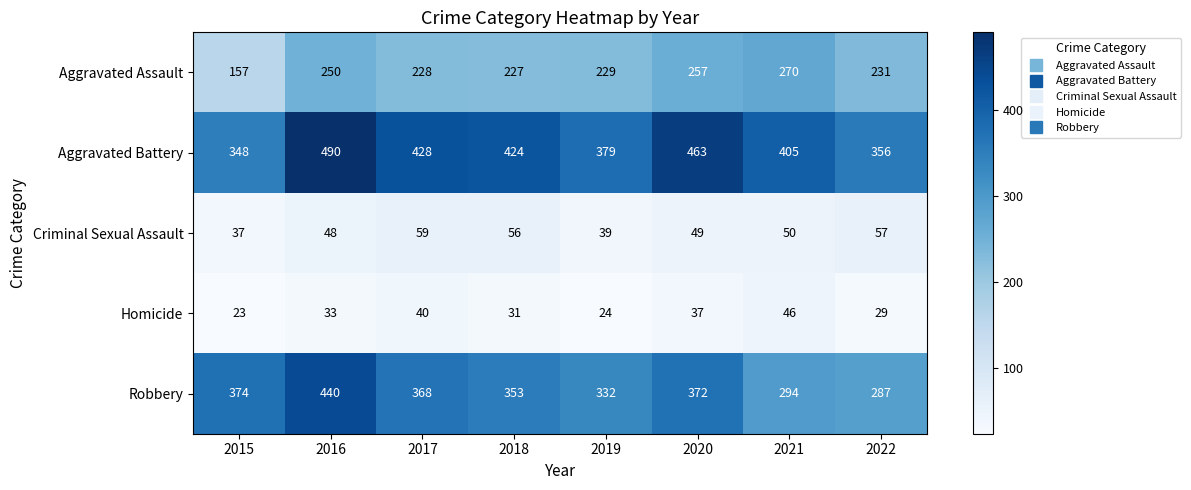

Which series has the largest total across all categories?

Aggravated Battery